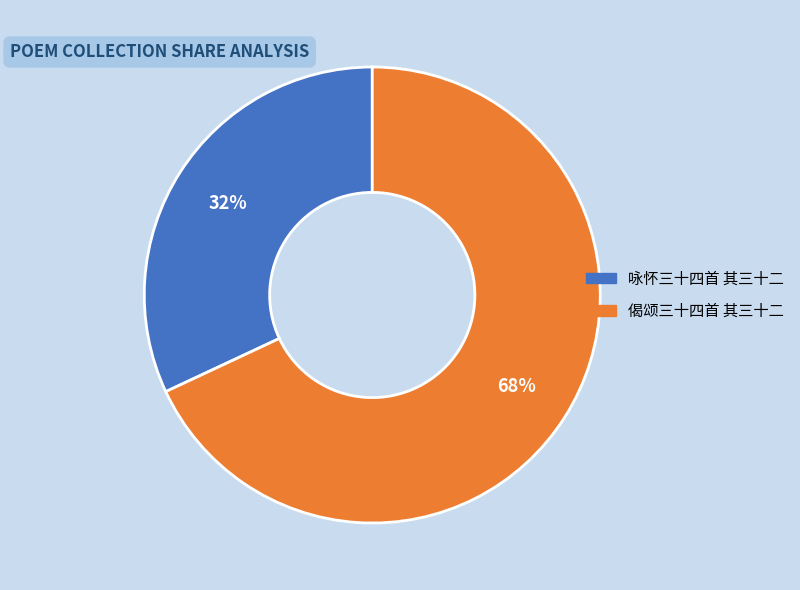

To the nearest percent, what percentage of the pie is 偈颂三十四首 其三十二?

68%